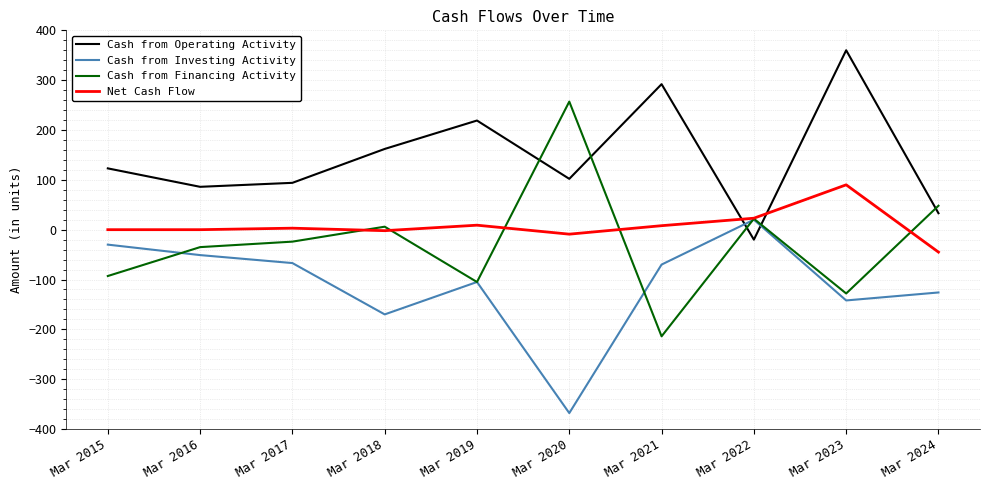

Rank the series at Mar 2020 from lowest to highest value.

Cash from Investing Activity, Net Cash Flow, Cash from Operating Activity, Cash from Financing Activity